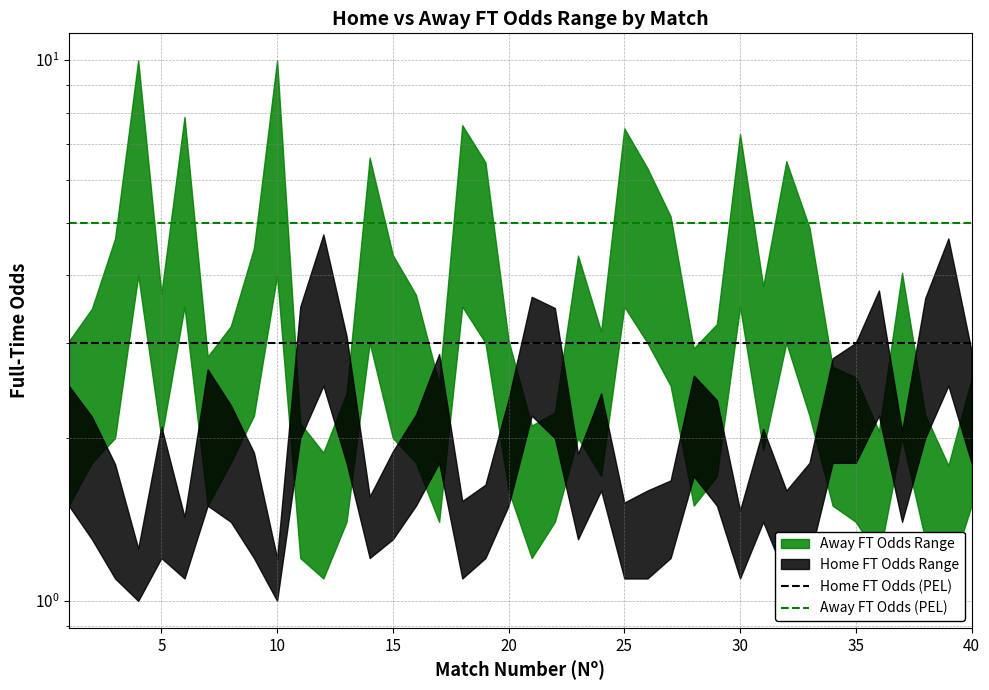

Does the chart display data point markers on the line(s)?

No